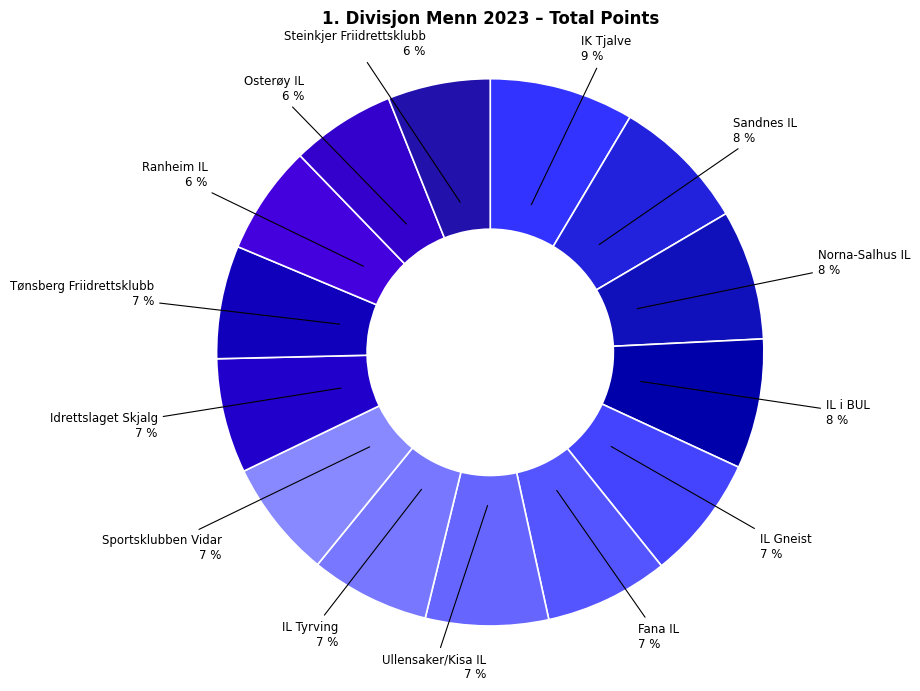

The Tønsberg Friidrettsklubb slice represents 21% of the pie. True or false?

False